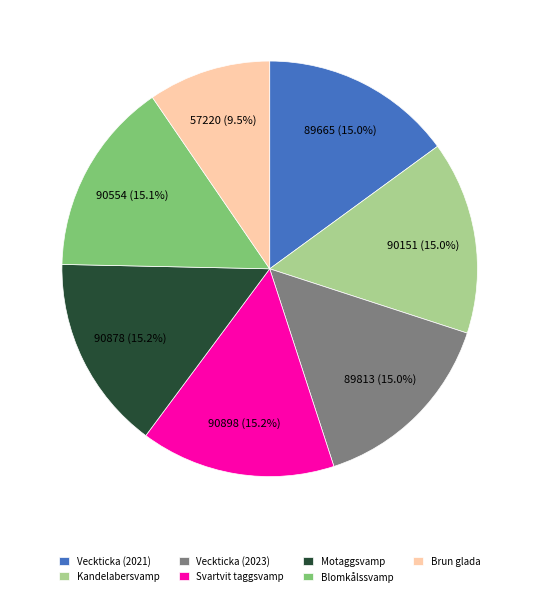

True or false: Kandelabersvamp accounts for 15% of the total.

True